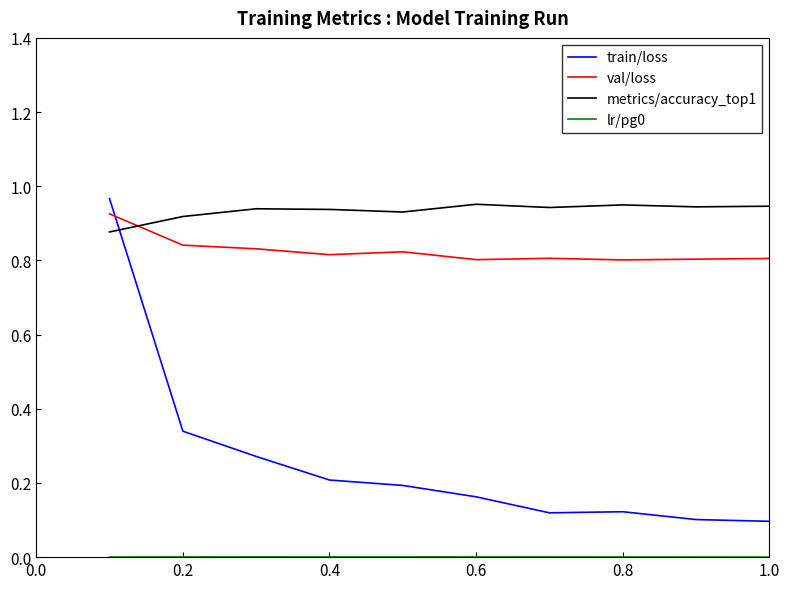

Which series has the widest spread of values?

train/loss